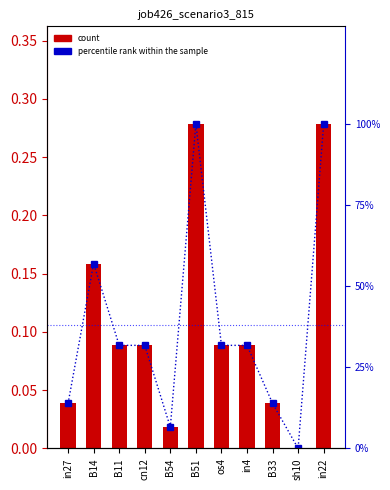

How many distinct data groups are displayed?

2